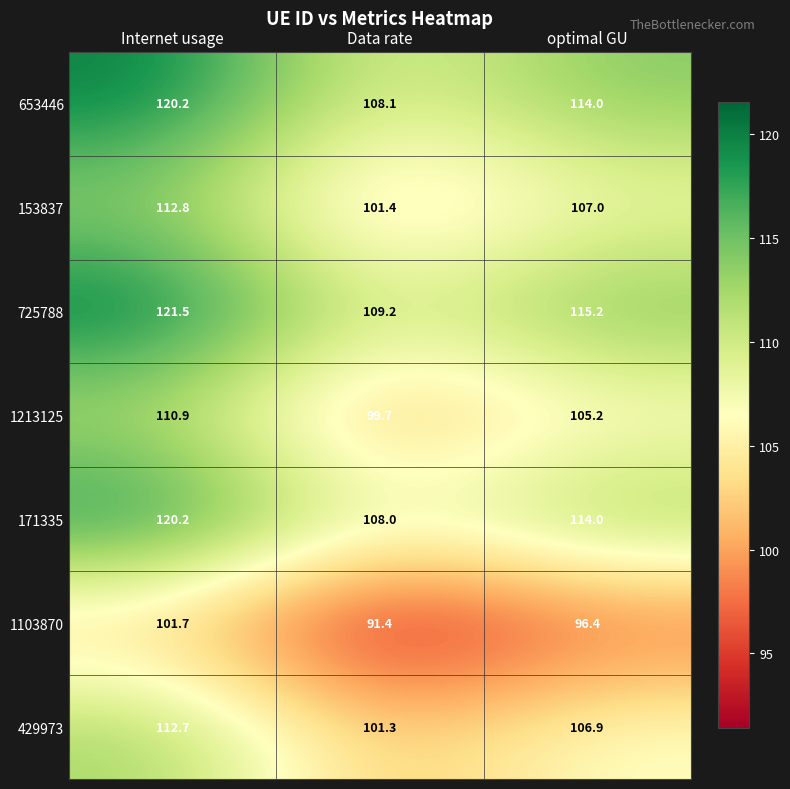

The value of 1103870 at optimal GU is 130.3. True or false?

False